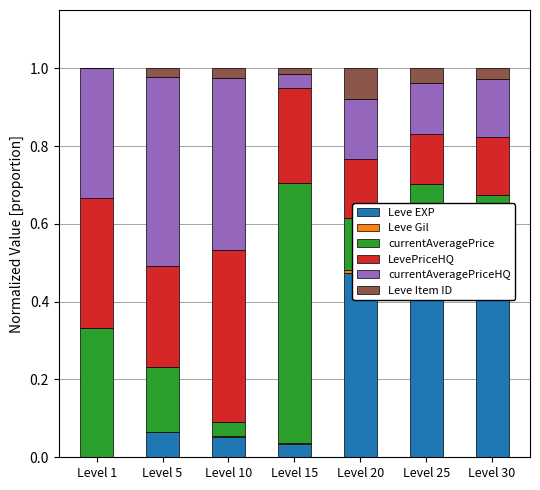

Rank the series by their maximum value, from lowest to highest.

Leve Gil, Leve Item ID, LevePriceHQ, currentAveragePriceHQ, Leve EXP, currentAveragePrice